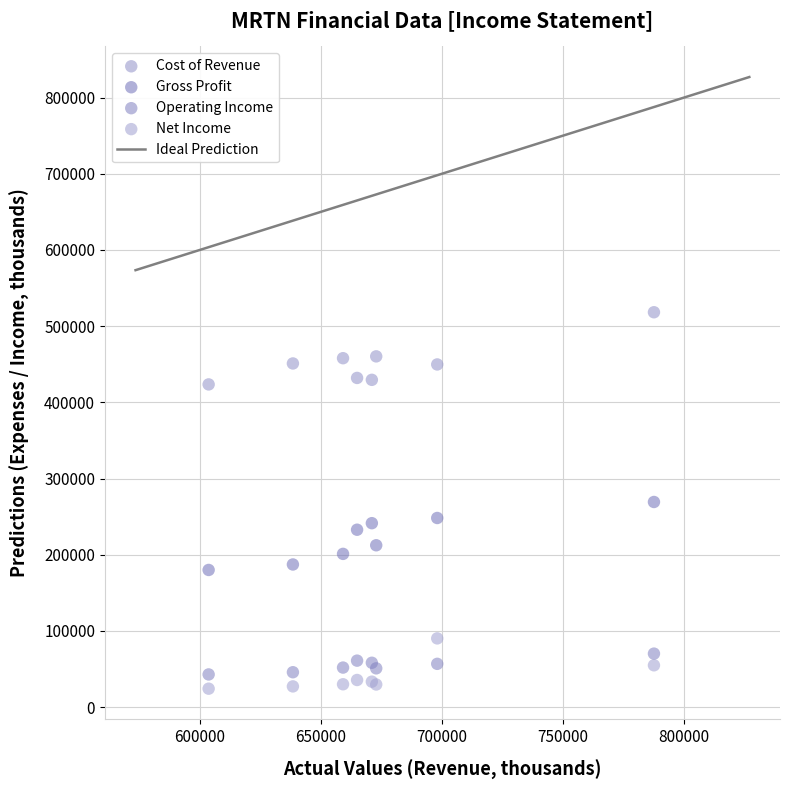

What is the X range (max minus min) for the scatter plot?

183900